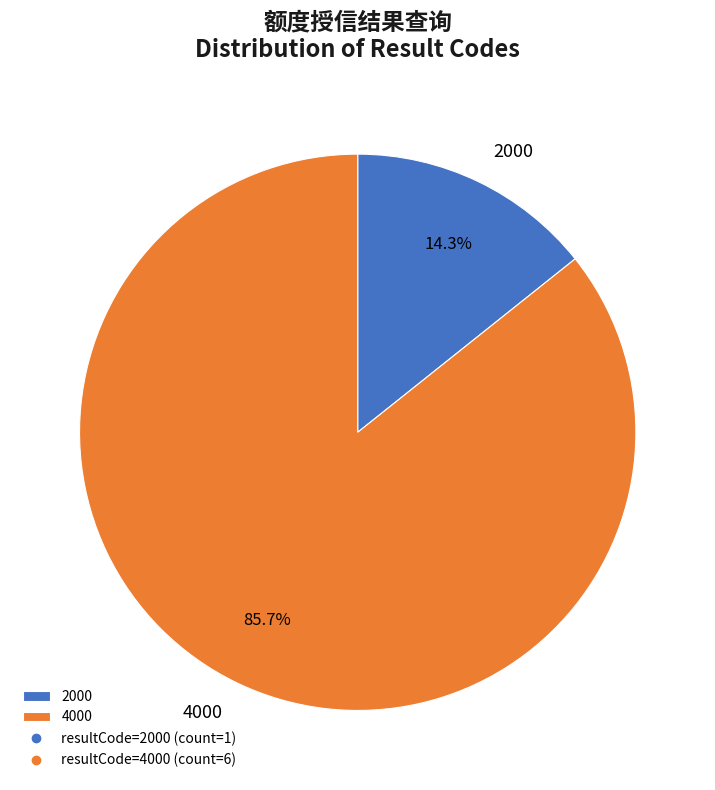

Which has a higher value, 2000 or 4000?

4000